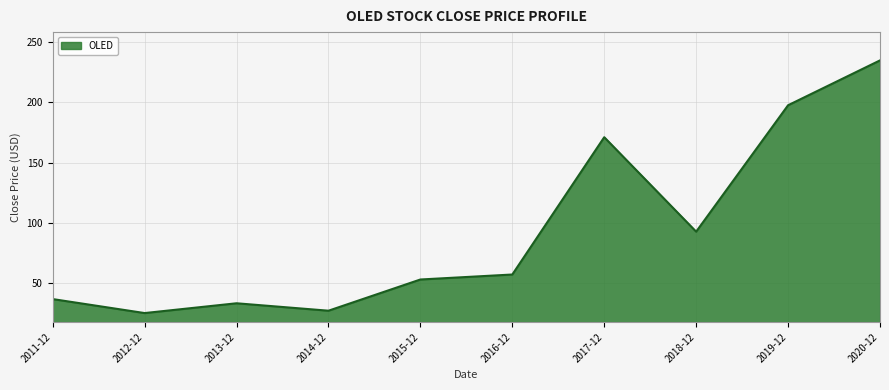

What is the difference between the maximum and minimum values?

209.8